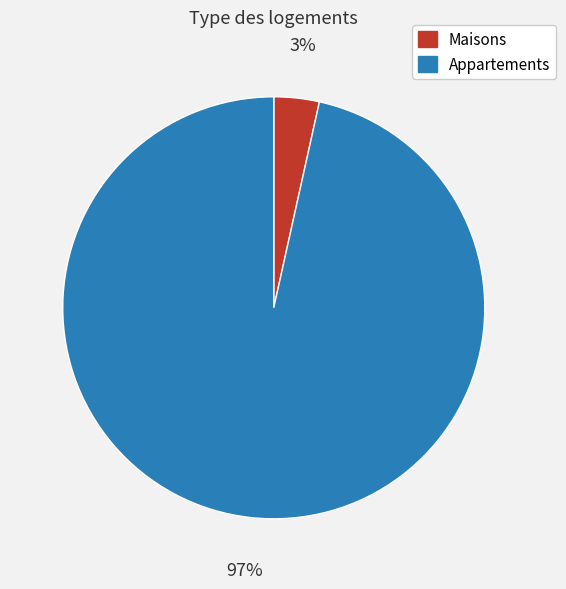

To the nearest percent, what portion does Maisons represent?

3%